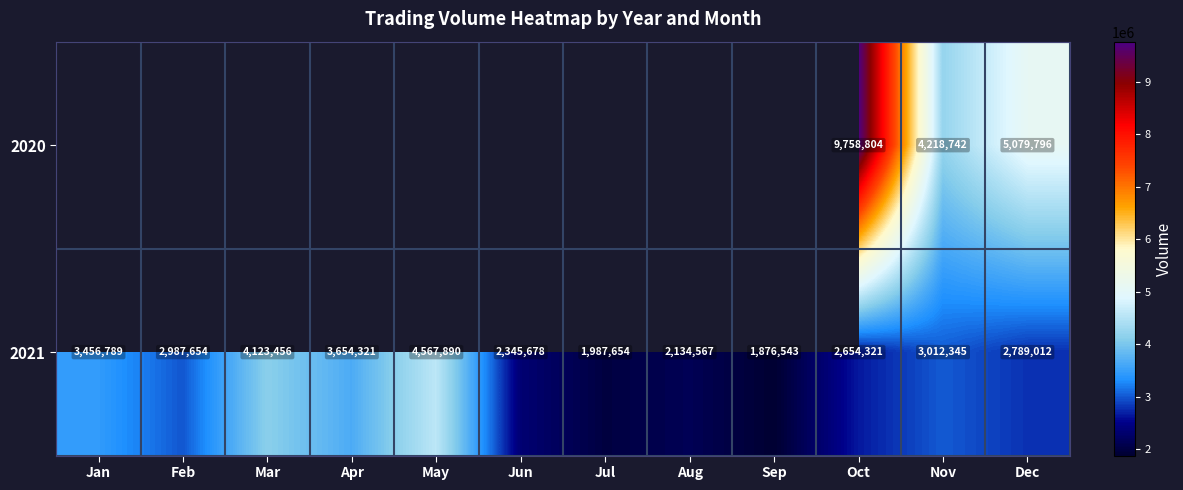

At Dec, list the series in order from smallest to largest.

2021, 2020